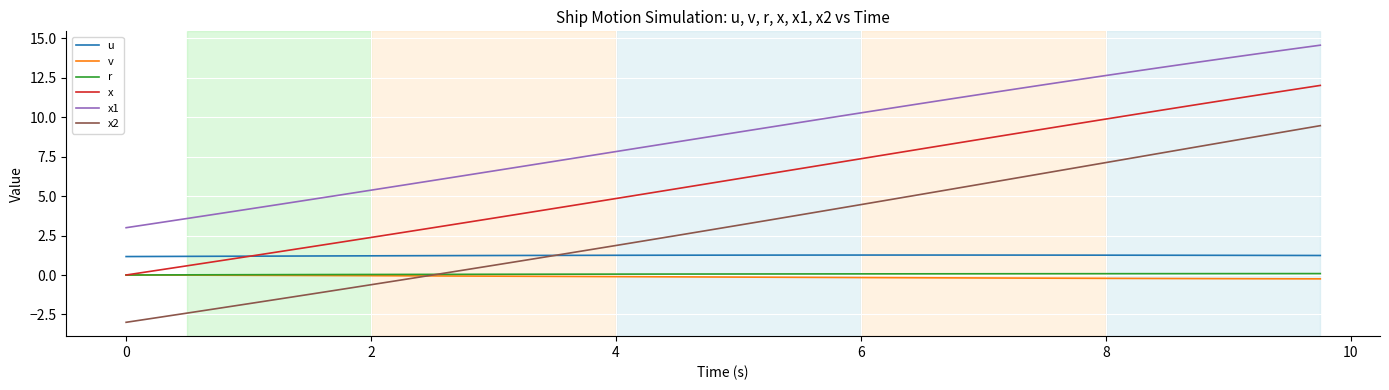

How many u values are between 1 and 2?

40